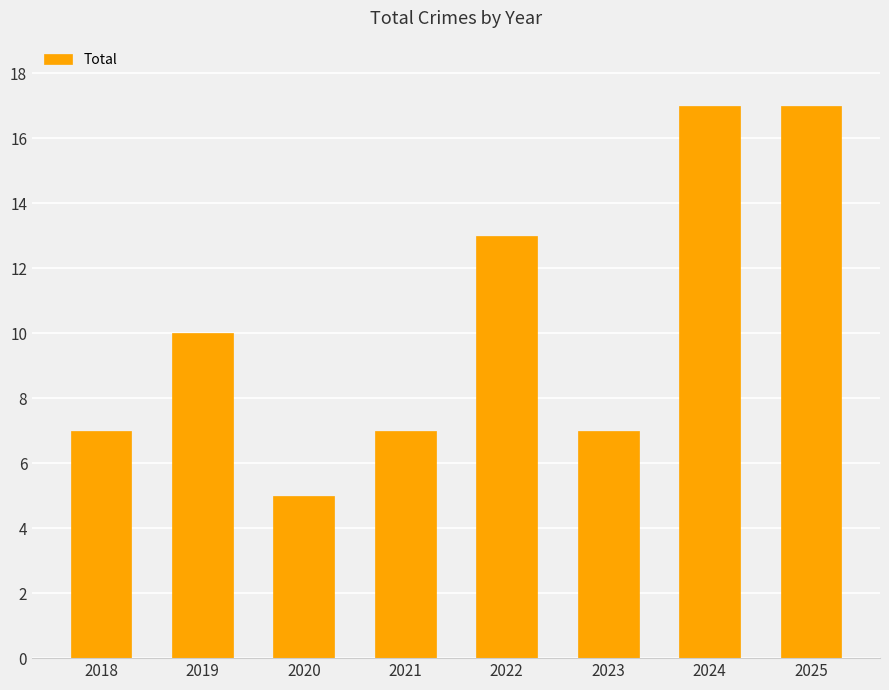

What is the change in value from 2023 to 2024?

+10